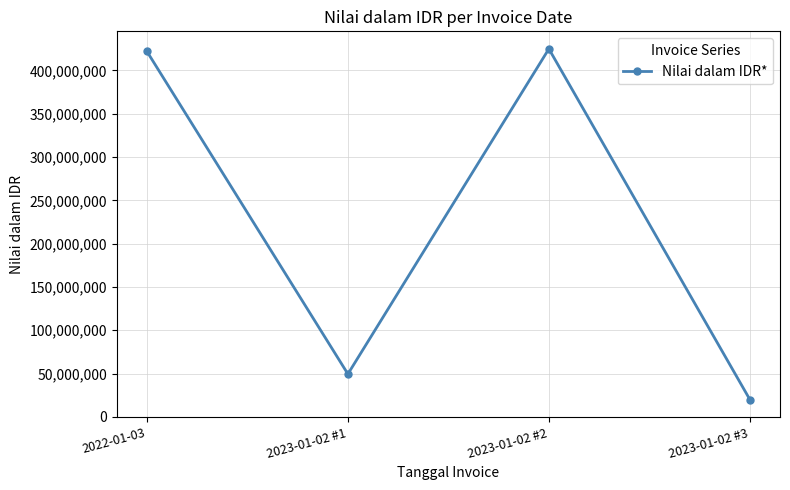

The value at 2023-01-02 #2 is 424954000. True or false?

True